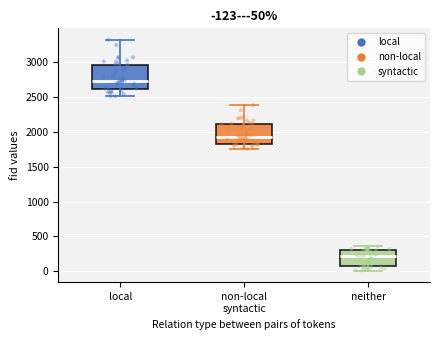

Comparing the boxes themselves (not the whiskers), which one is the tallest?

local